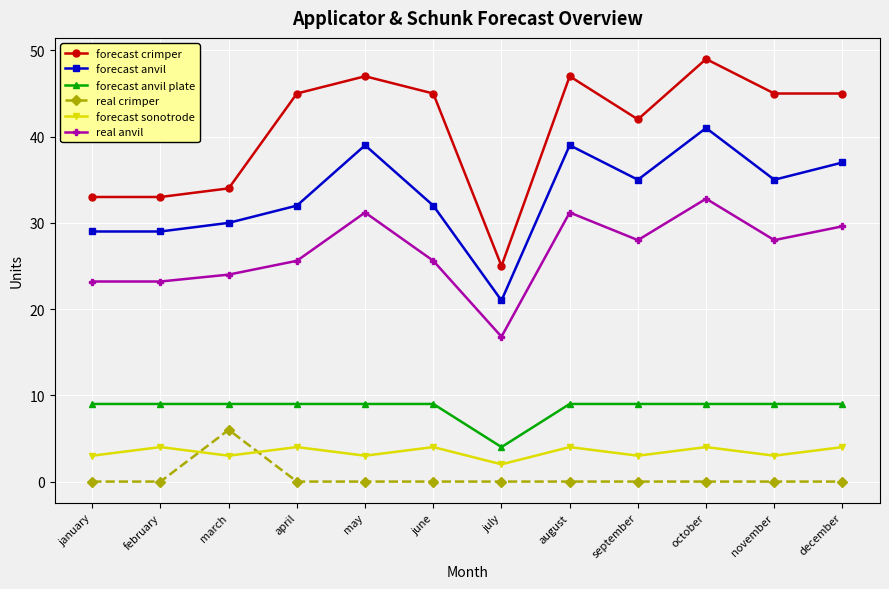

Read the forecast crimper value at august.

47.0